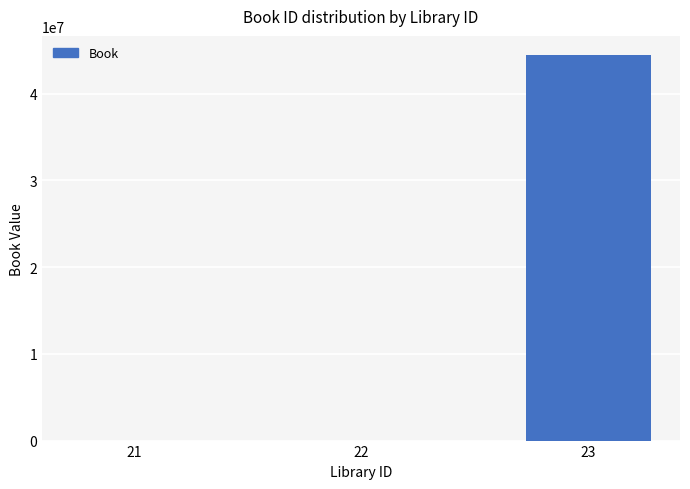

How many categories are shown in the chart?

3